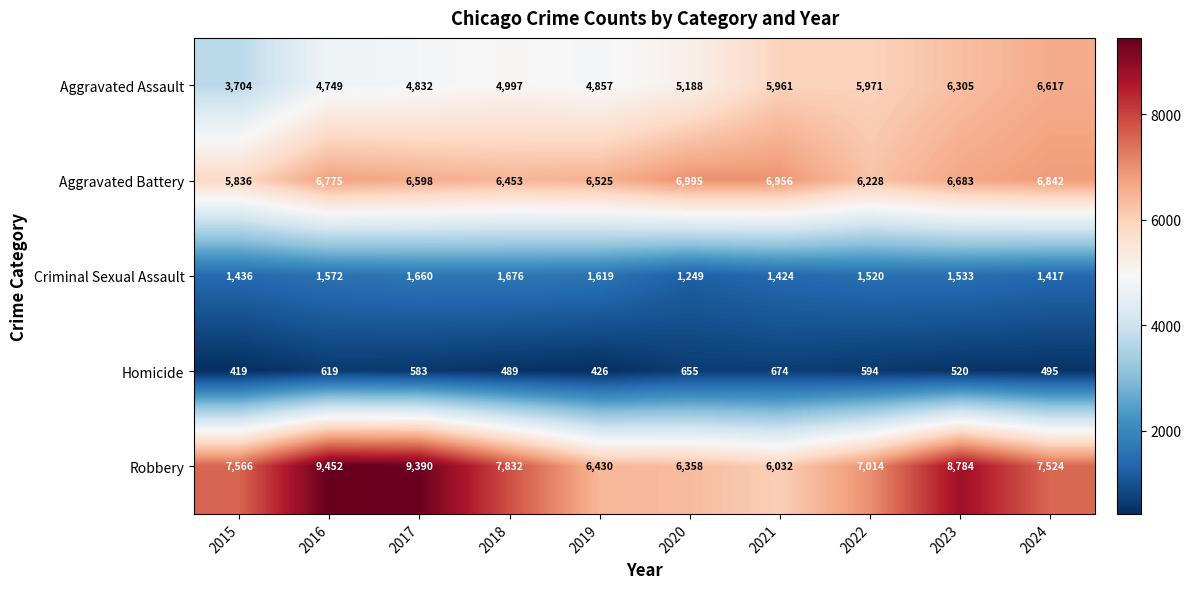

Which category has the highest value across all series?

2016